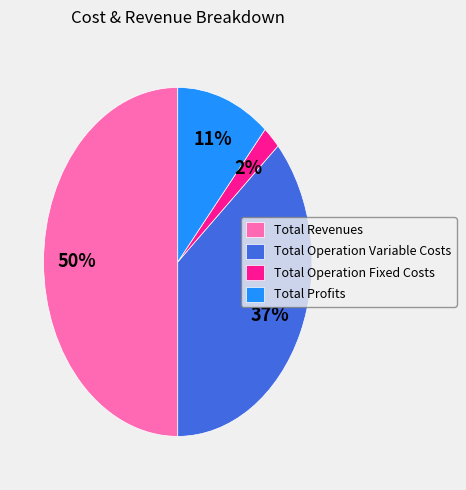

The Total Operation Fixed Costs slice represents 2% of the pie. True or false?

True